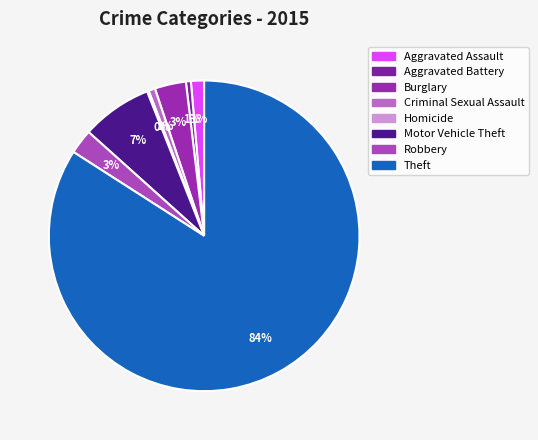

To the nearest percent, what is the average slice percentage?

12%